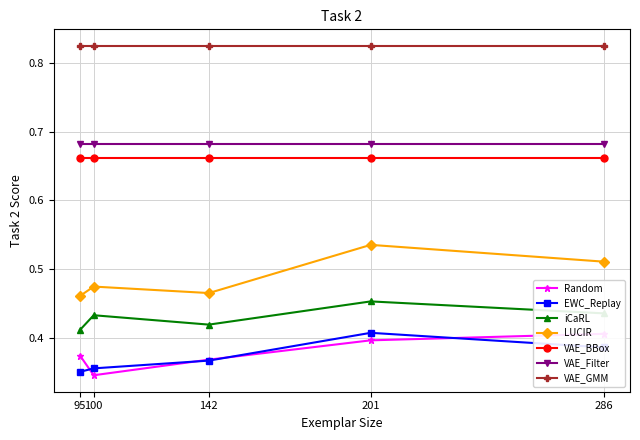

True or false: iCaRL has a value of 0.3 at 286.

False